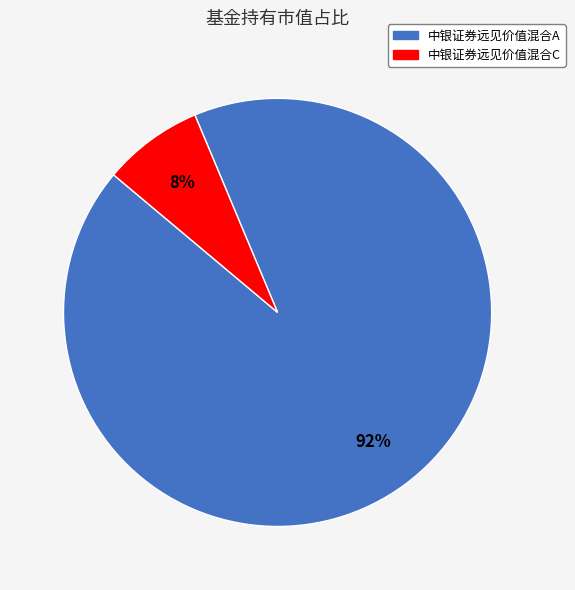

How many segments does this pie chart have?

2